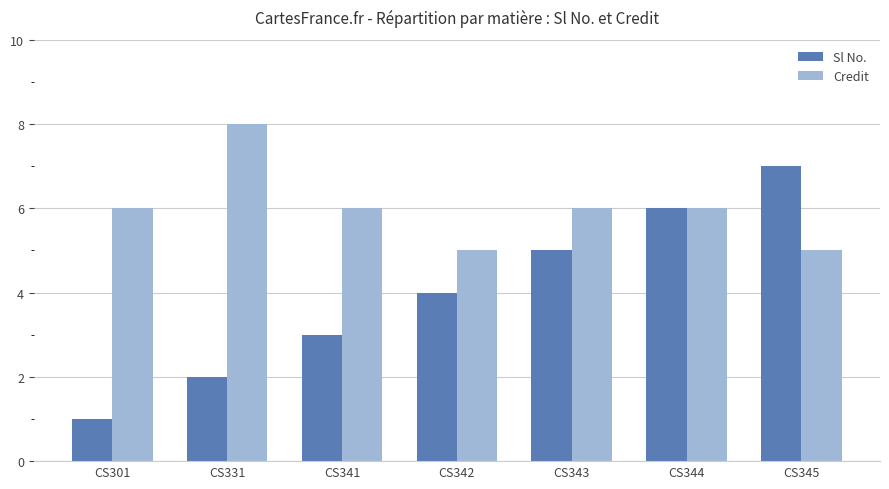

What is the difference between the maximum and minimum values in the Sl No. series?

6